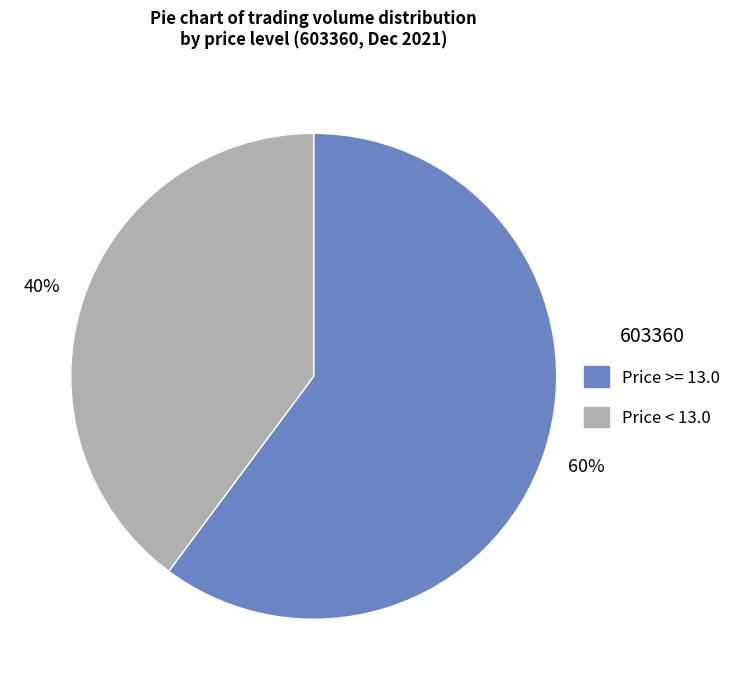

To the nearest percent, what is the average slice percentage?

50%